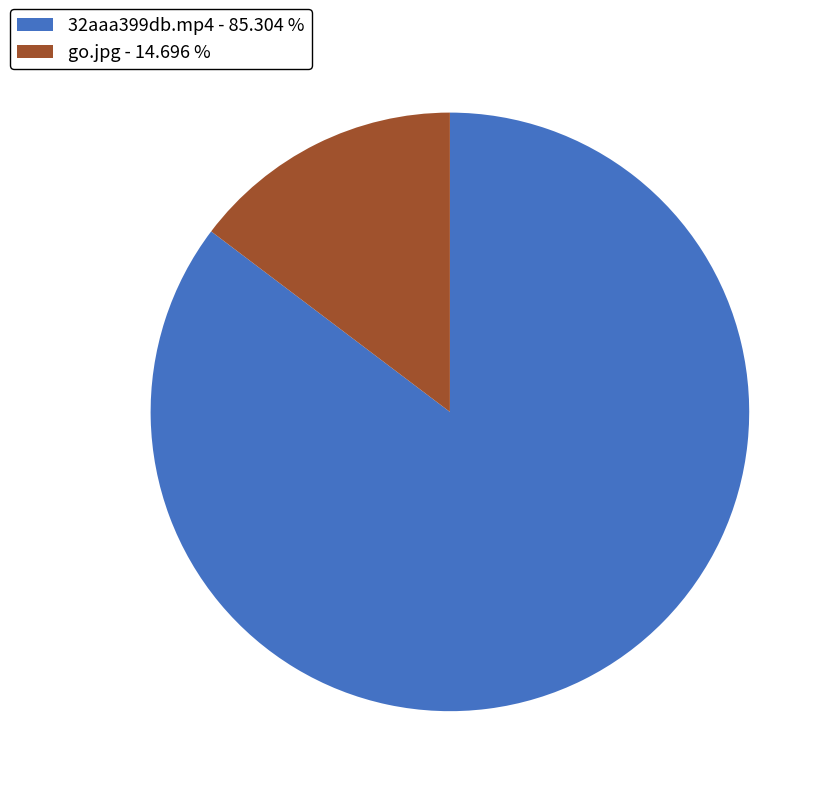

Does any single category account for the majority?

Yes